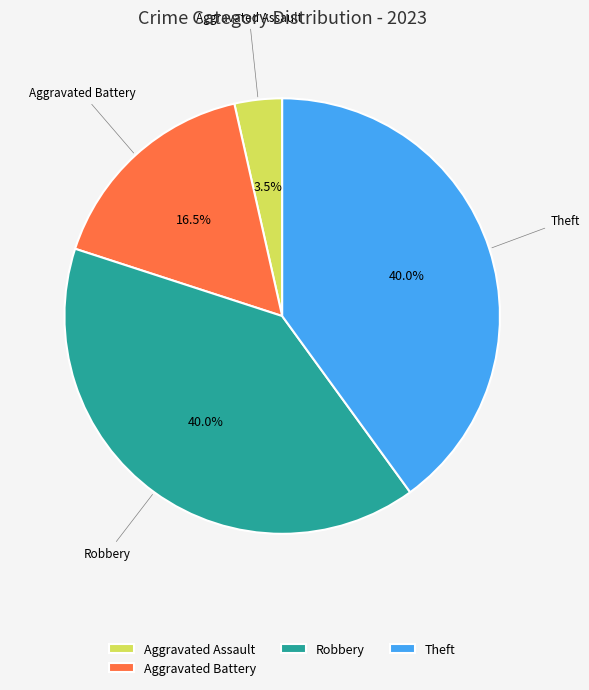

What portion of the pie excludes Theft?

60.0%